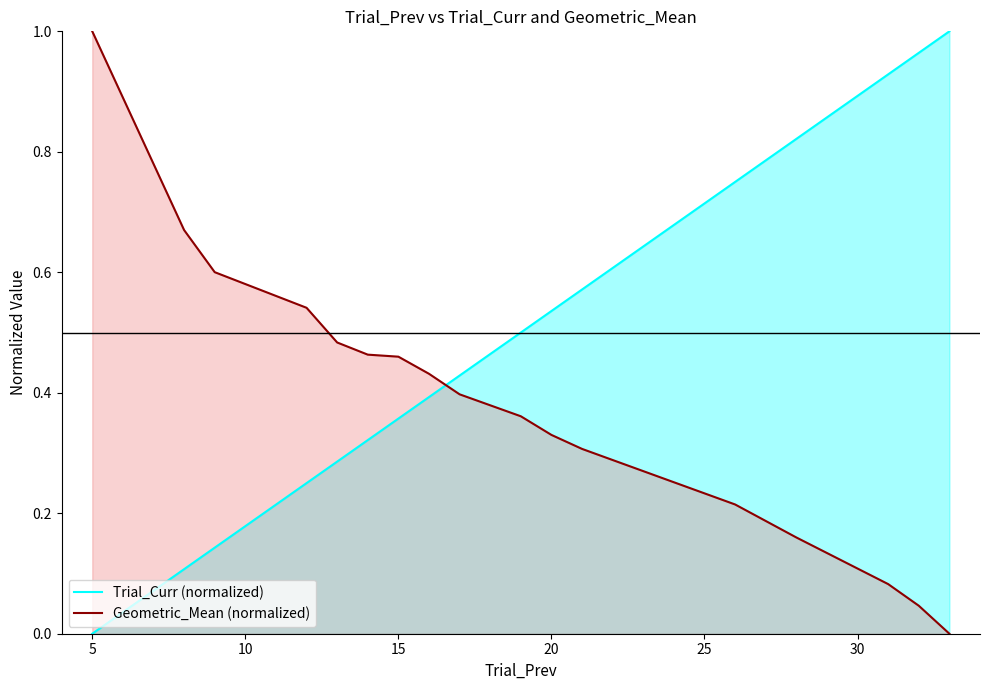

Reading left to right, transcribe all the data shown in this chart.

Trial_Curr (normalized): 0.0	0.1	0.1	0.2	0.3	0.3	0.4	0.4	0.4	0.5	0.5	0.6	0.8	0.8	0.9	1.0	1.0
Geometric_Mean (normalized): 1.0	0.7	0.6	0.5	0.5	0.5	0.5	0.4	0.4	0.4	0.3	0.3	0.2	0.2	0.1	0.0	0.0